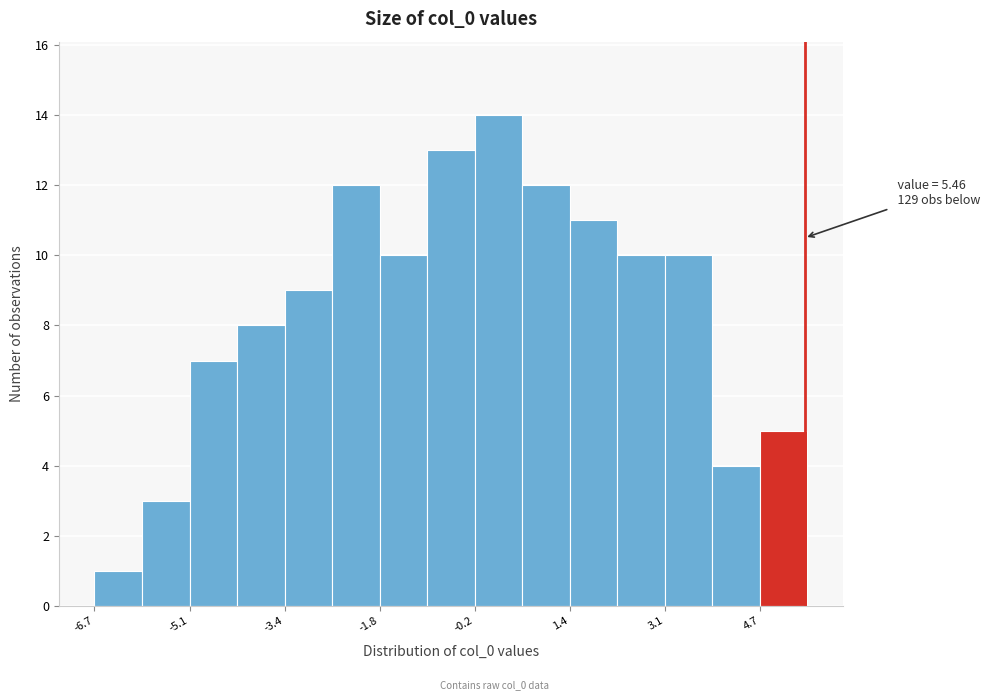

Over which range of the x-axis is the bar tallest?

-0.2 to 0.6